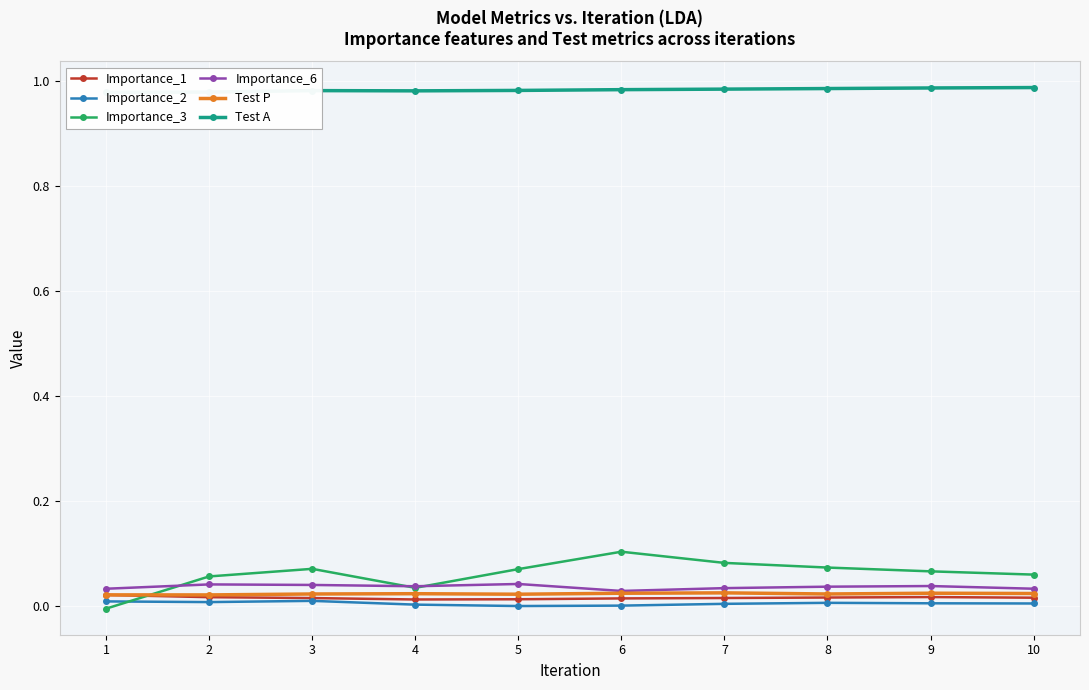

At which label does Importance_1 reach its peak?

1